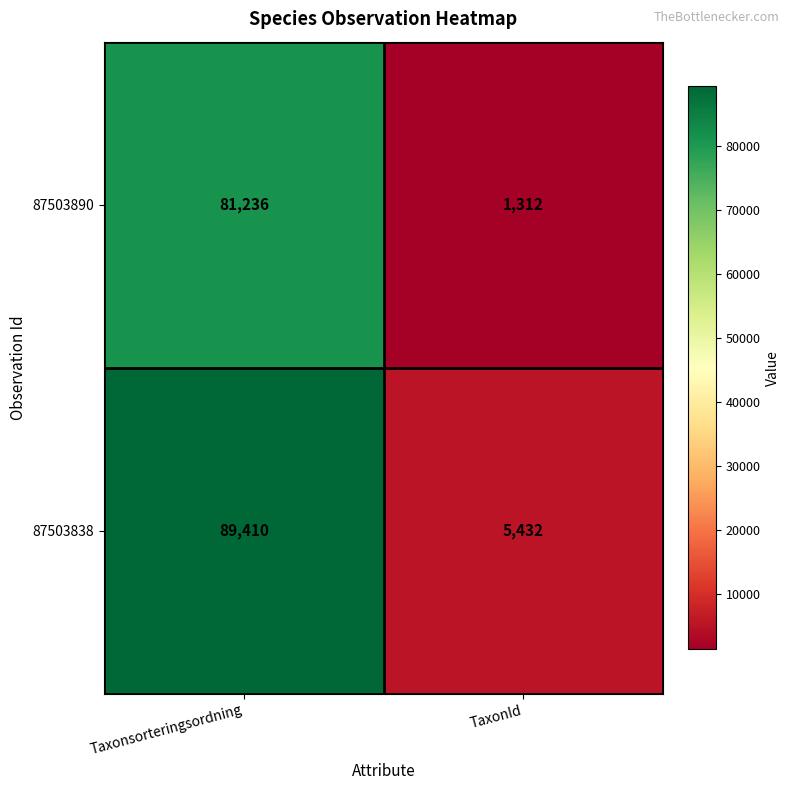

List the series in order of their overall mean, lowest first.

87503890, 87503838